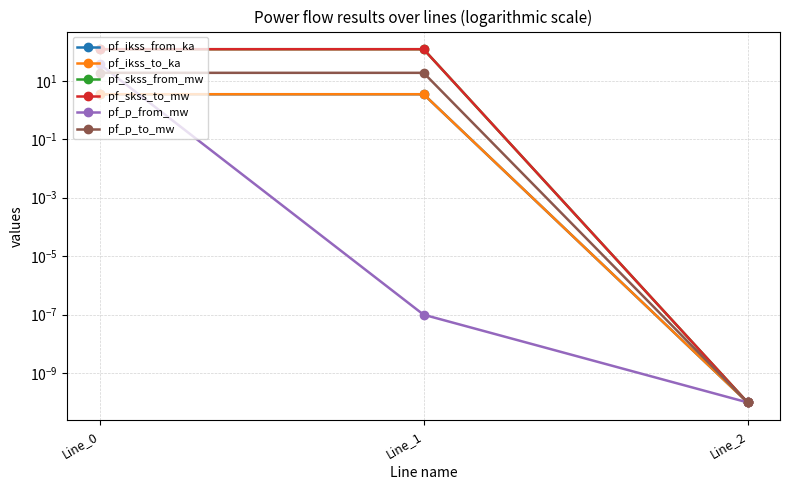

Is this an area chart (filled region under the line)?

No